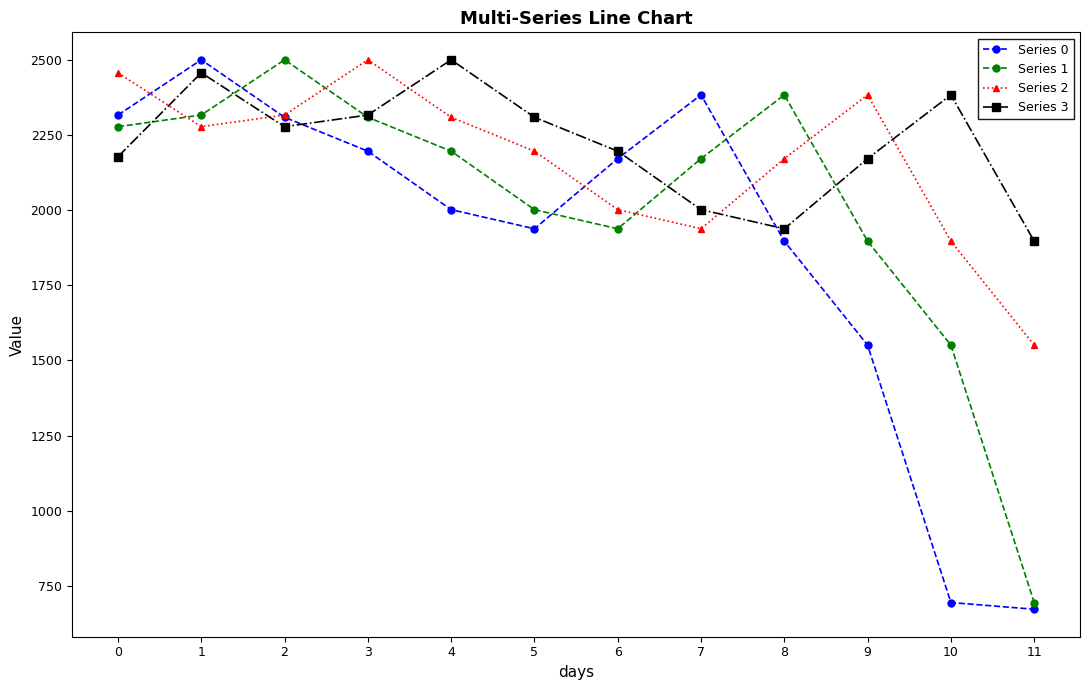

What is the difference between the Series 2 values at 0 and 1?

179.4